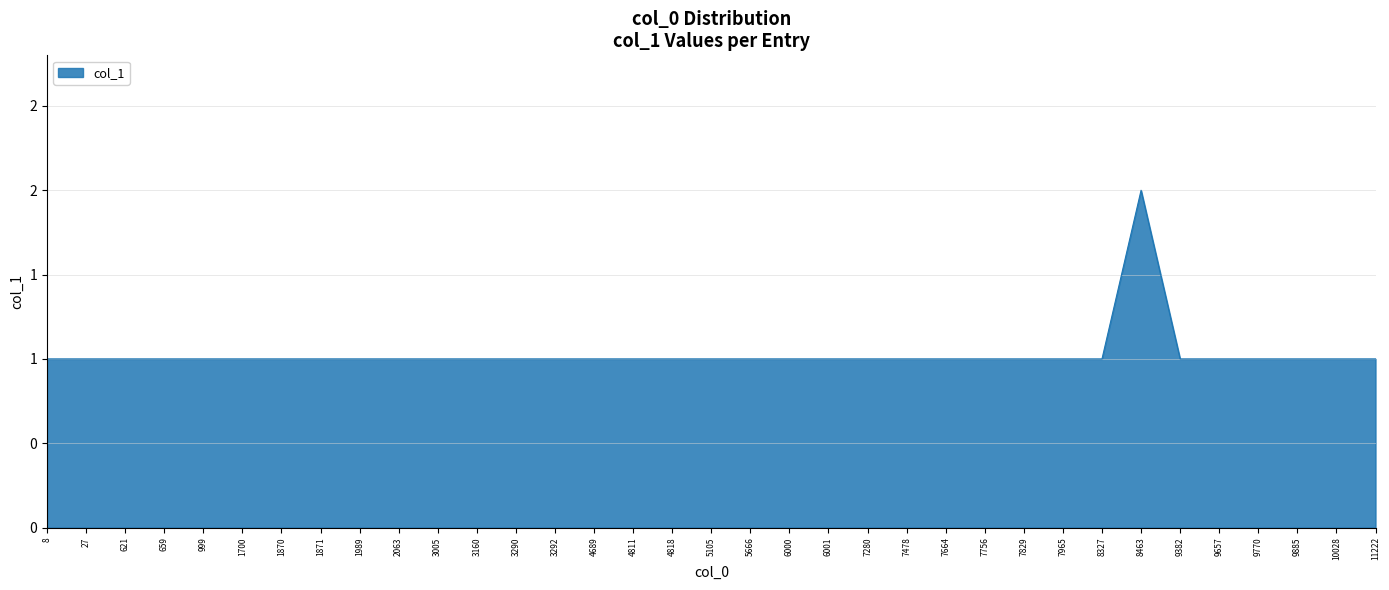

What is the greatest value displayed?

2